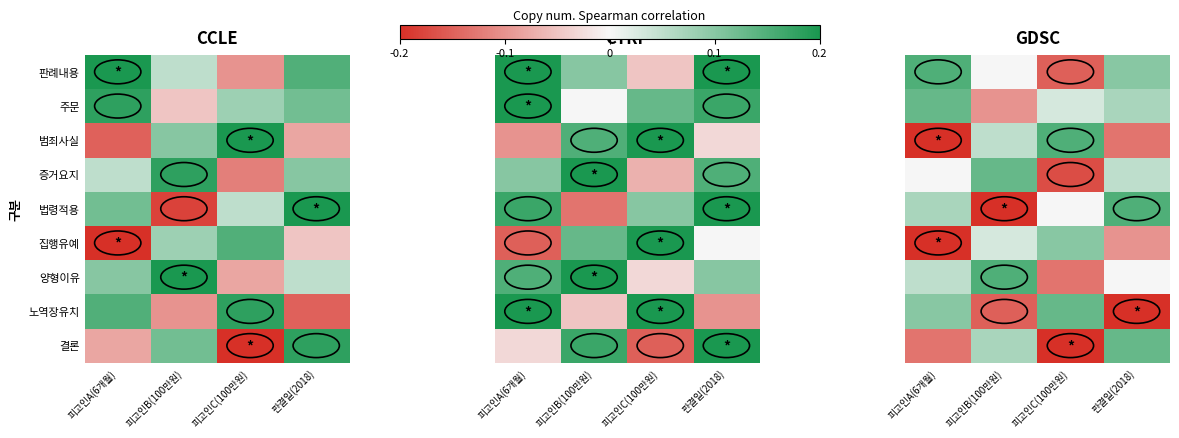

The value of 증거요지 at 피고인B(100만원) is 0.2. True or false?

False